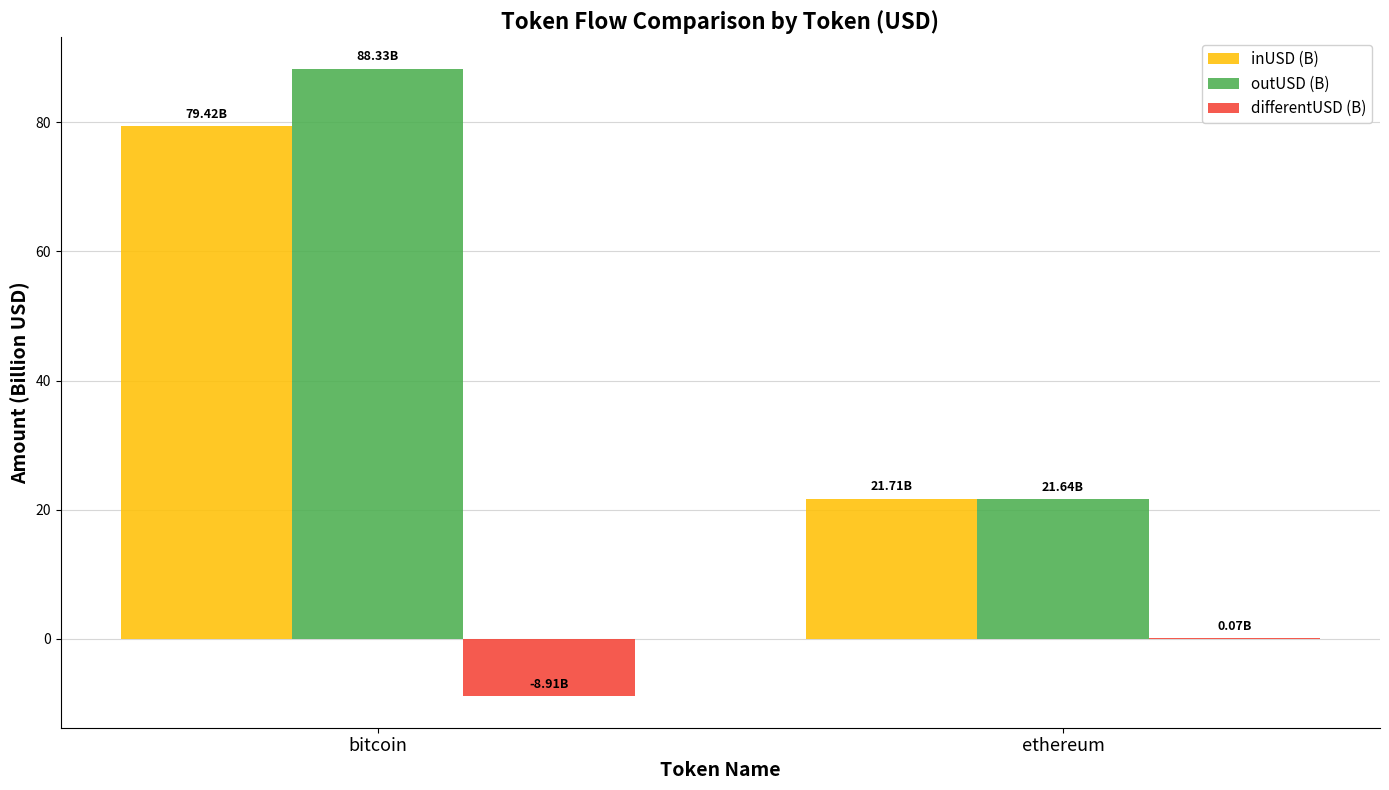

Where does the differentUSD (B) series first go above 0?

ethereum